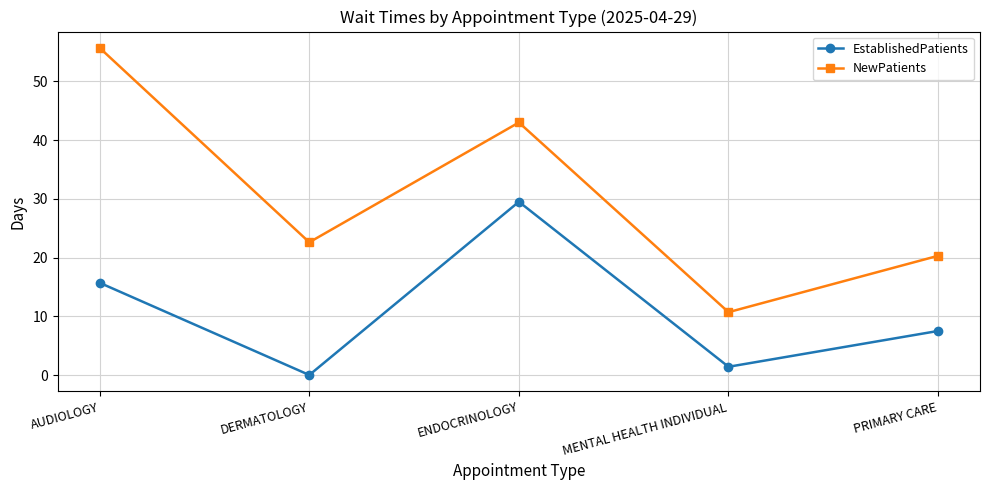

What value does the EstablishedPatients series have at PRIMARY CARE?

7.5